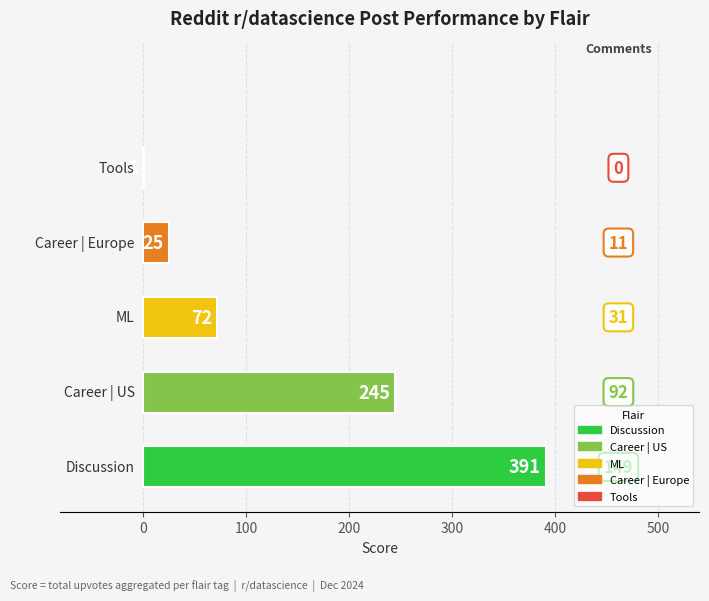

What is the greatest value displayed?

391